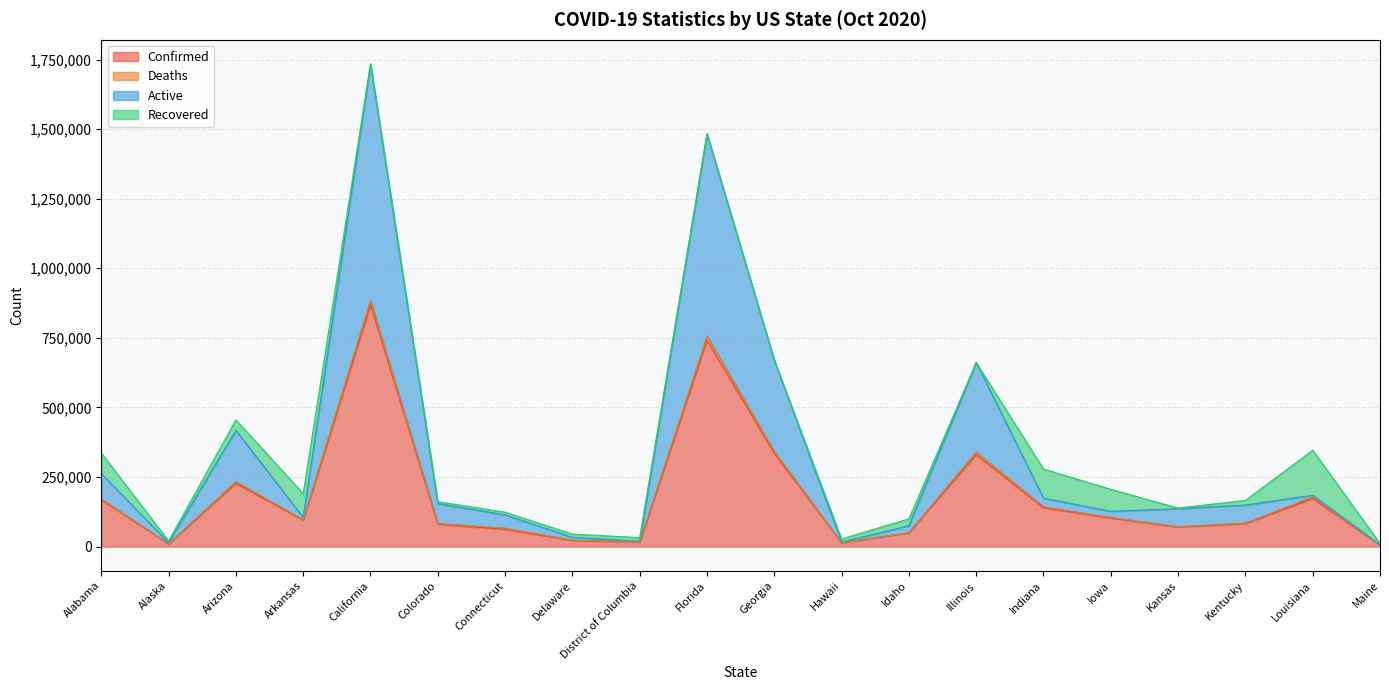

True or false: Active has a value of 2768482 at California.

False